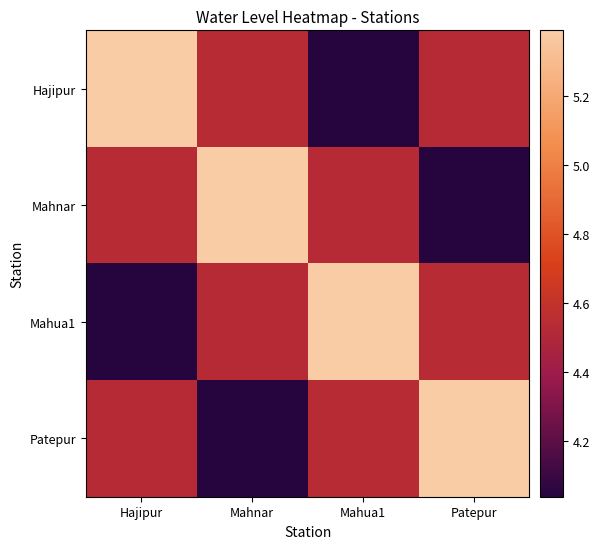

What is the minimum value shown in the chart?

4.0